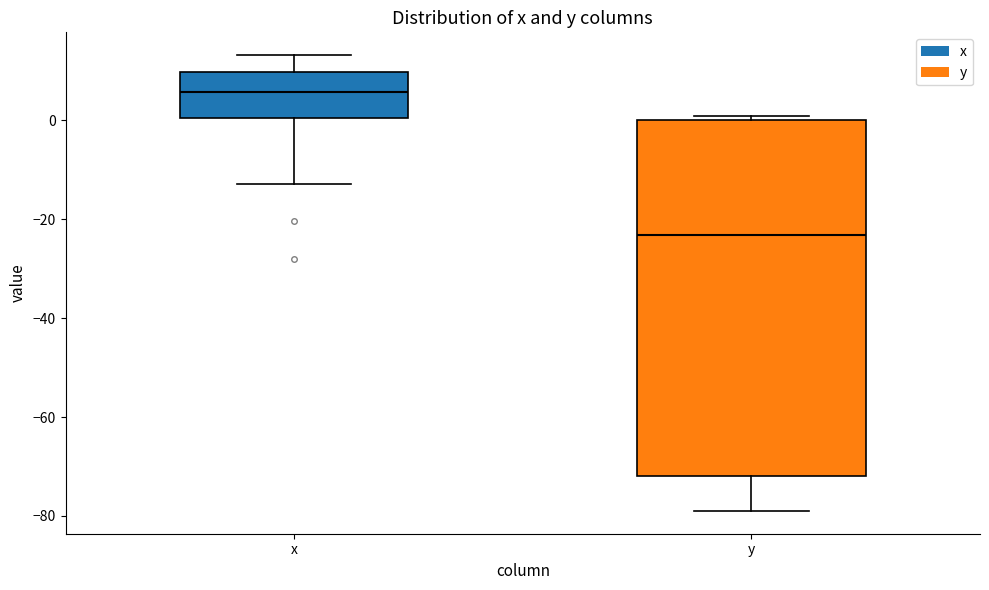

Reading left to right, read every box against the y-axis: the position of its median line, the range the box covers, and the ends of its whiskers. The values are not printed on the chart, so give them approximately, as read against the axis.

x: median 6, box 0 to 10, whiskers -12 to 14
y: median -24, box -72 to 0, whiskers -78 to 0 (just above the box's upper edge)